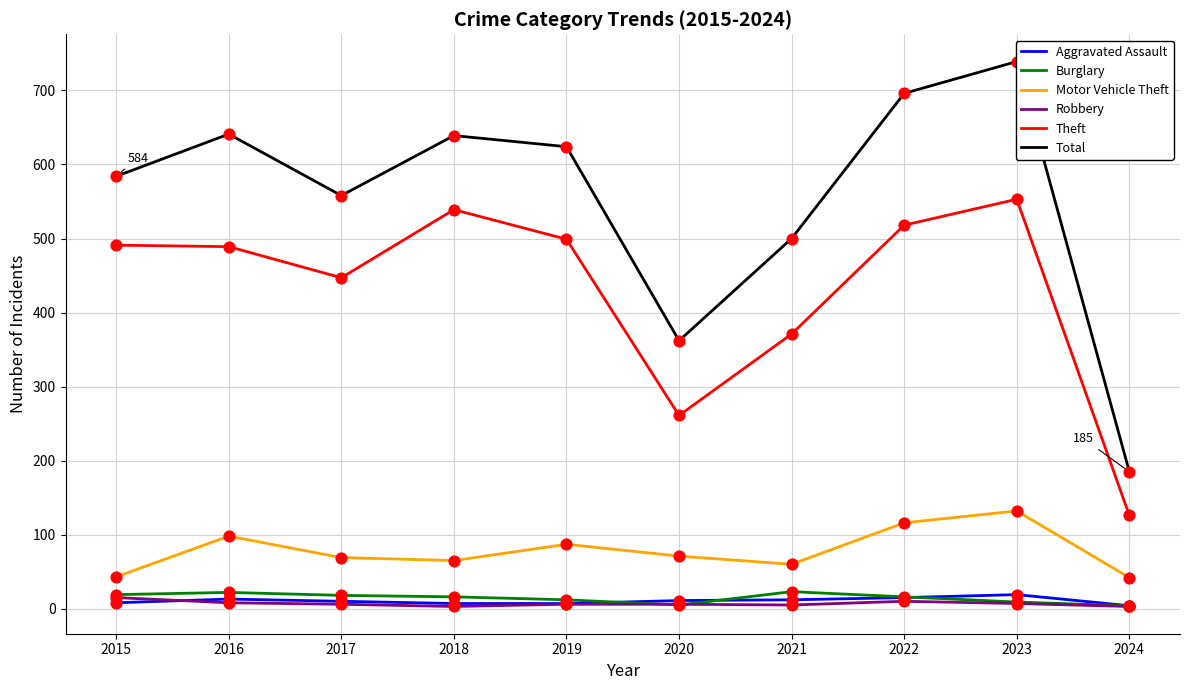

At how many categories does at least one series exceed 464?

8